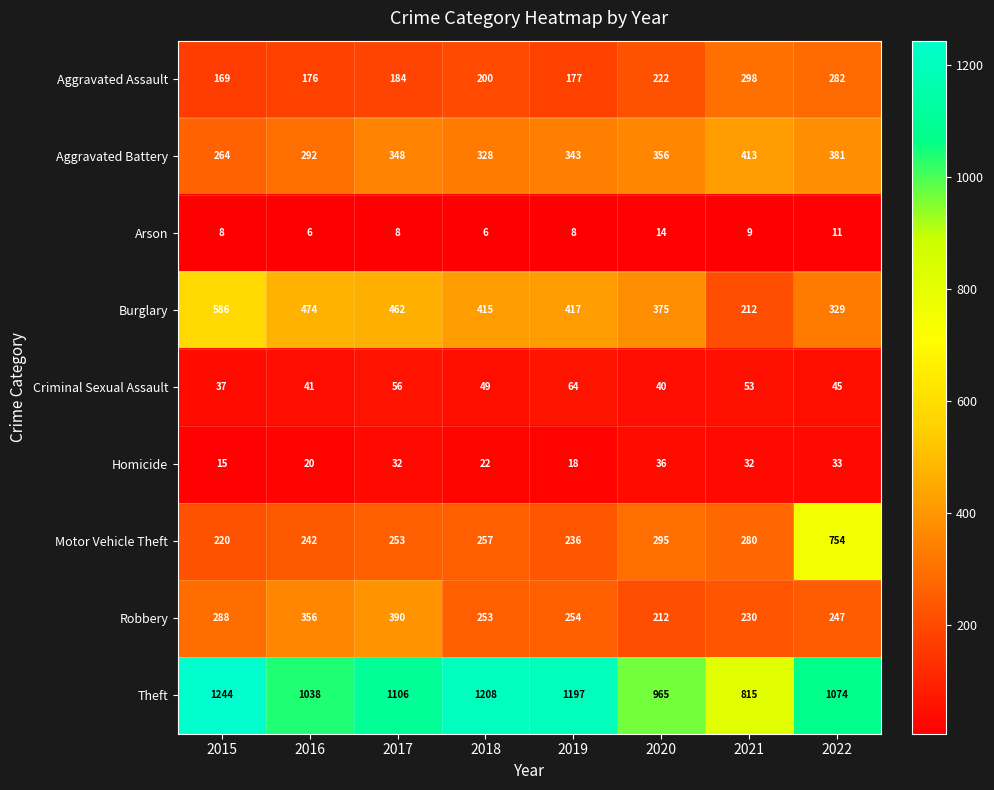

How many data points does each series have?

8